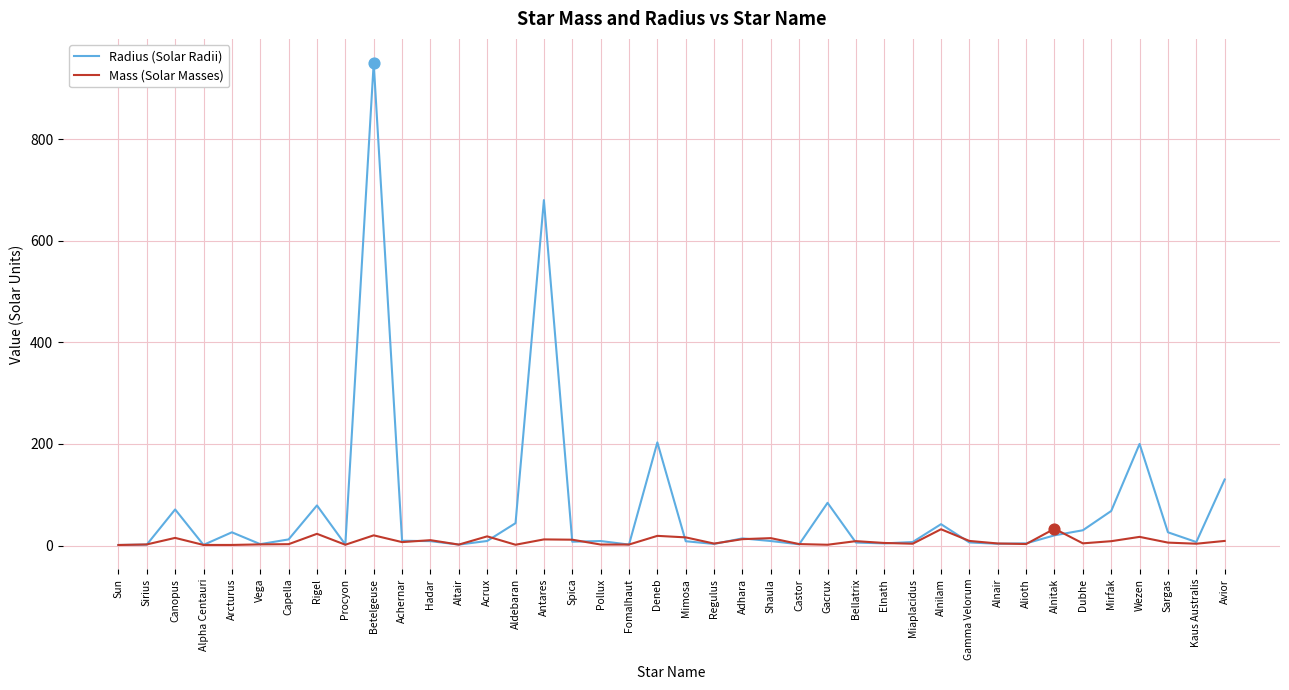

What are all the series names shown in the legend?

Radius (Solar Radii), Mass (Solar Masses)